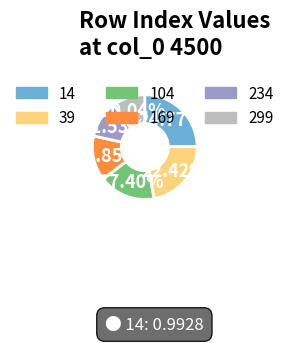

Which category has the biggest portion of the pie?

14